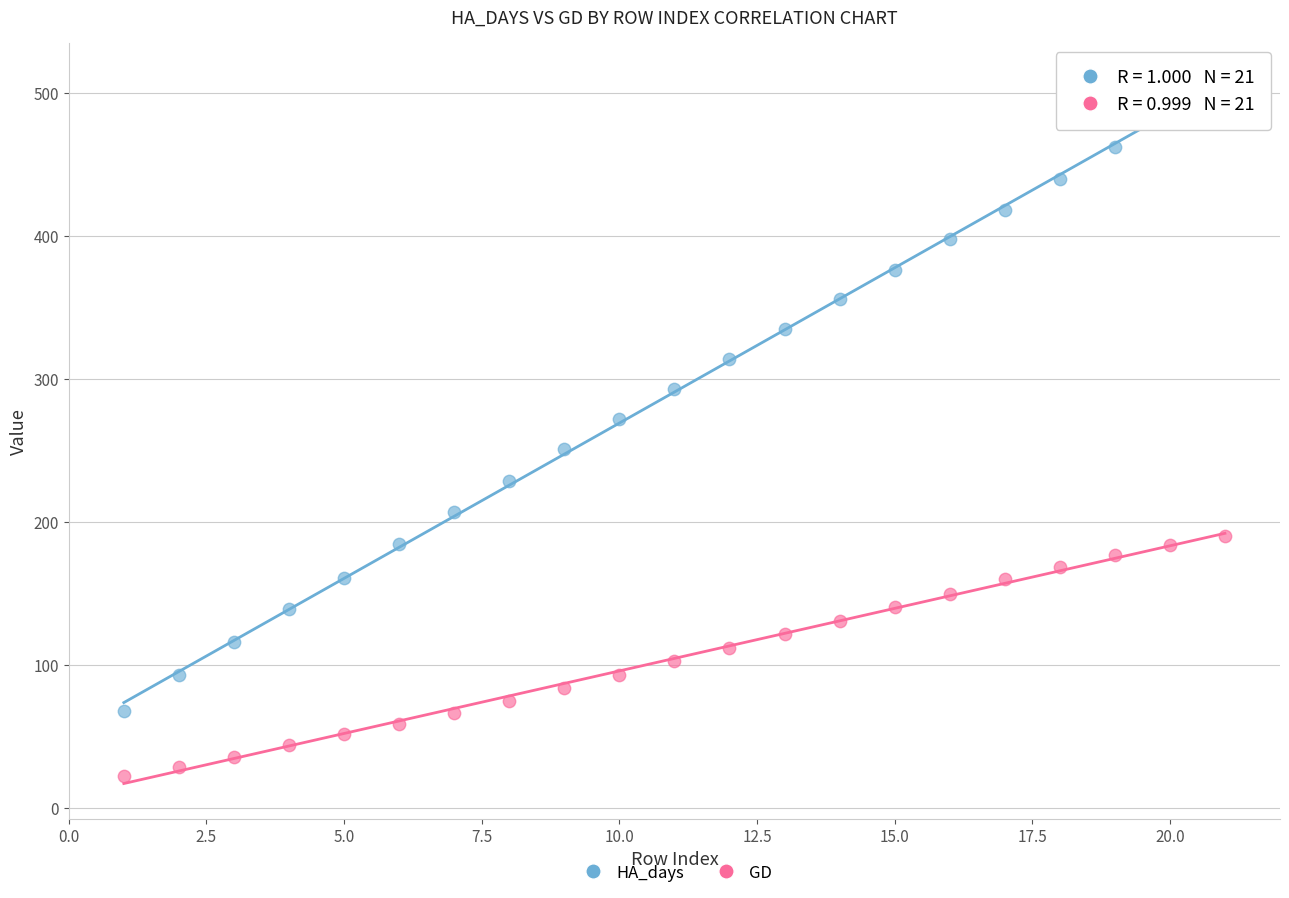

Which series has the largest Y range (max minus min)?

HA_days